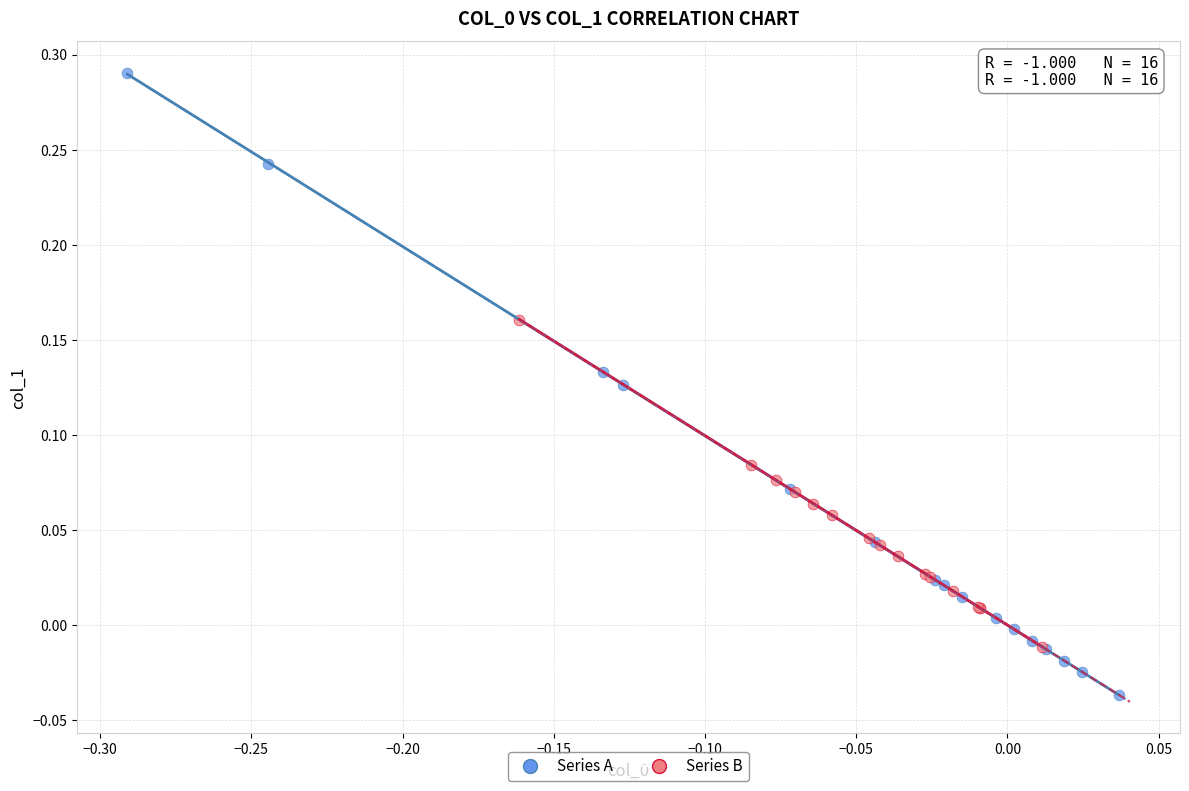

Which series has the largest Y range (max minus min)?

Series A